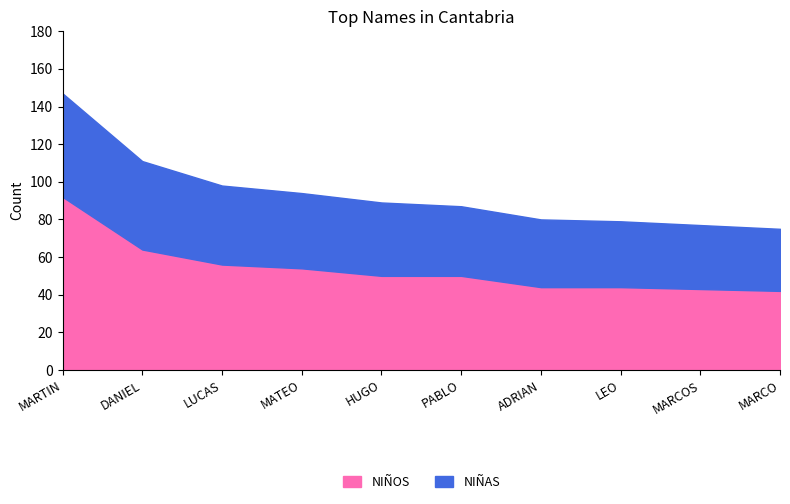

How many data points in NIÑOS are less than 50?

4